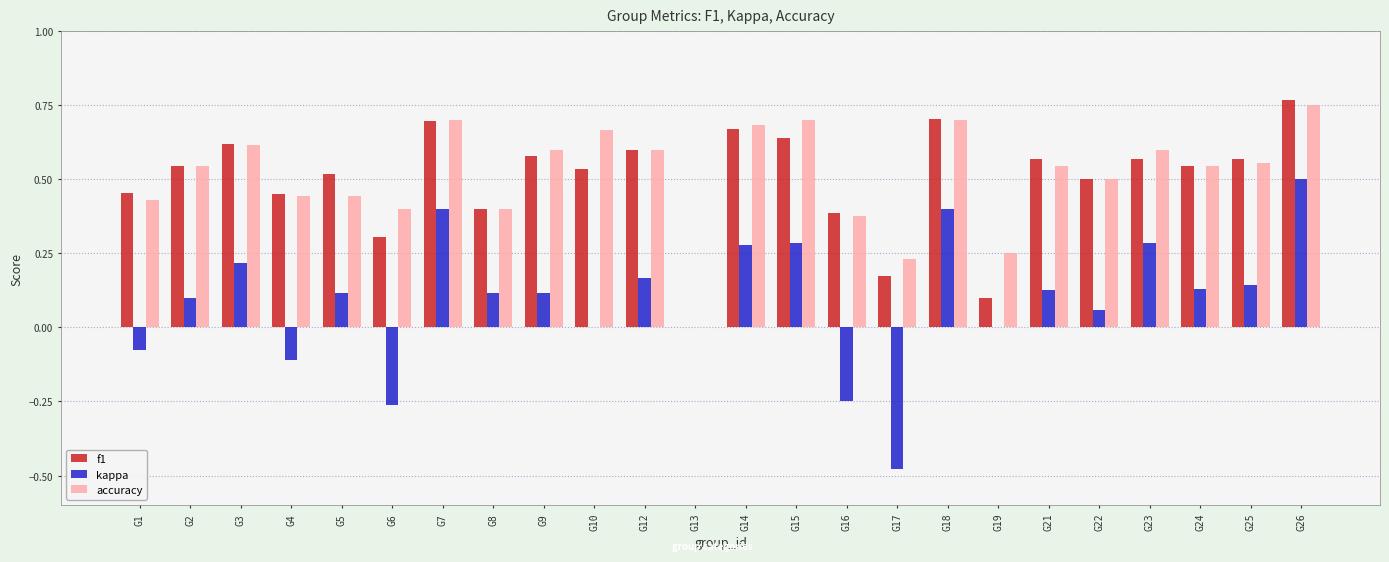

What is the total value across all series at G15?

1.6